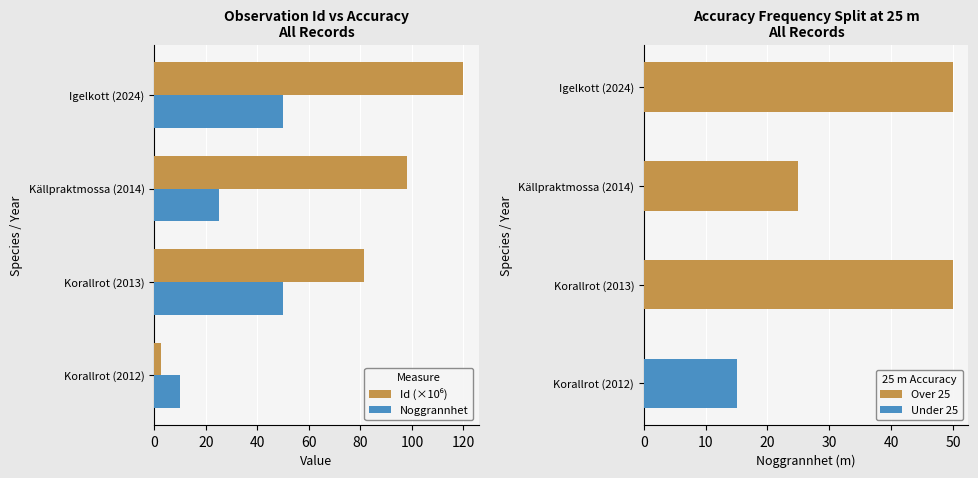

The Noggrannhet series shows 25.0 at Källpraktmossa (2014). True or false?

True